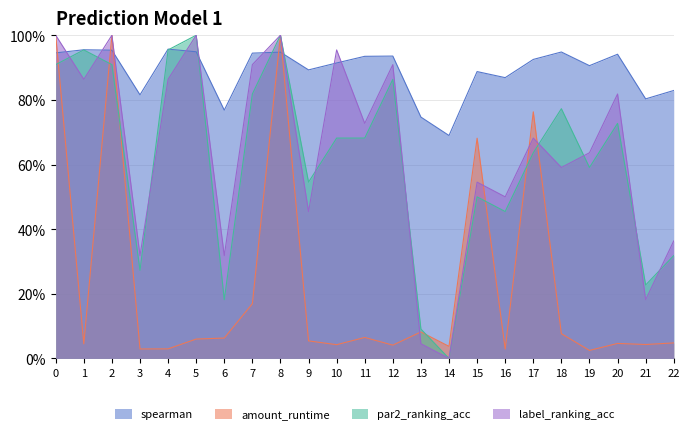

Reading right to left, extract all data points from this chart.

spearman: 0.8	0.8	0.9	0.9	0.9	0.9	0.9	0.9	0.7	0.7	0.9	0.9	0.9	0.9	0.9	0.9	0.8	0.9	1.0	0.8	1.0	1.0	0.9
amount_runtime: 0.0	0.0	0.0	0.0	0.1	0.8	0.0	0.7	0.0	0.1	0.0	0.1	0.0	0.1	1.0	0.2	0.1	0.1	0.0	0.0	1.0	0.0	1.0
par2_ranking_acc: 0.3	0.2	0.7	0.6	0.8	0.6	0.5	0.5	0.0	0.1	0.9	0.7	0.7	0.5	1.0	0.8	0.2	1.0	1.0	0.3	0.9	1.0	0.9
label_ranking_acc: 0.4	0.2	0.8	0.6	0.6	0.7	0.5	0.5	0.0	0.0	0.9	0.7	1.0	0.5	1.0	0.9	0.3	1.0	0.9	0.3	1.0	0.9	1.0